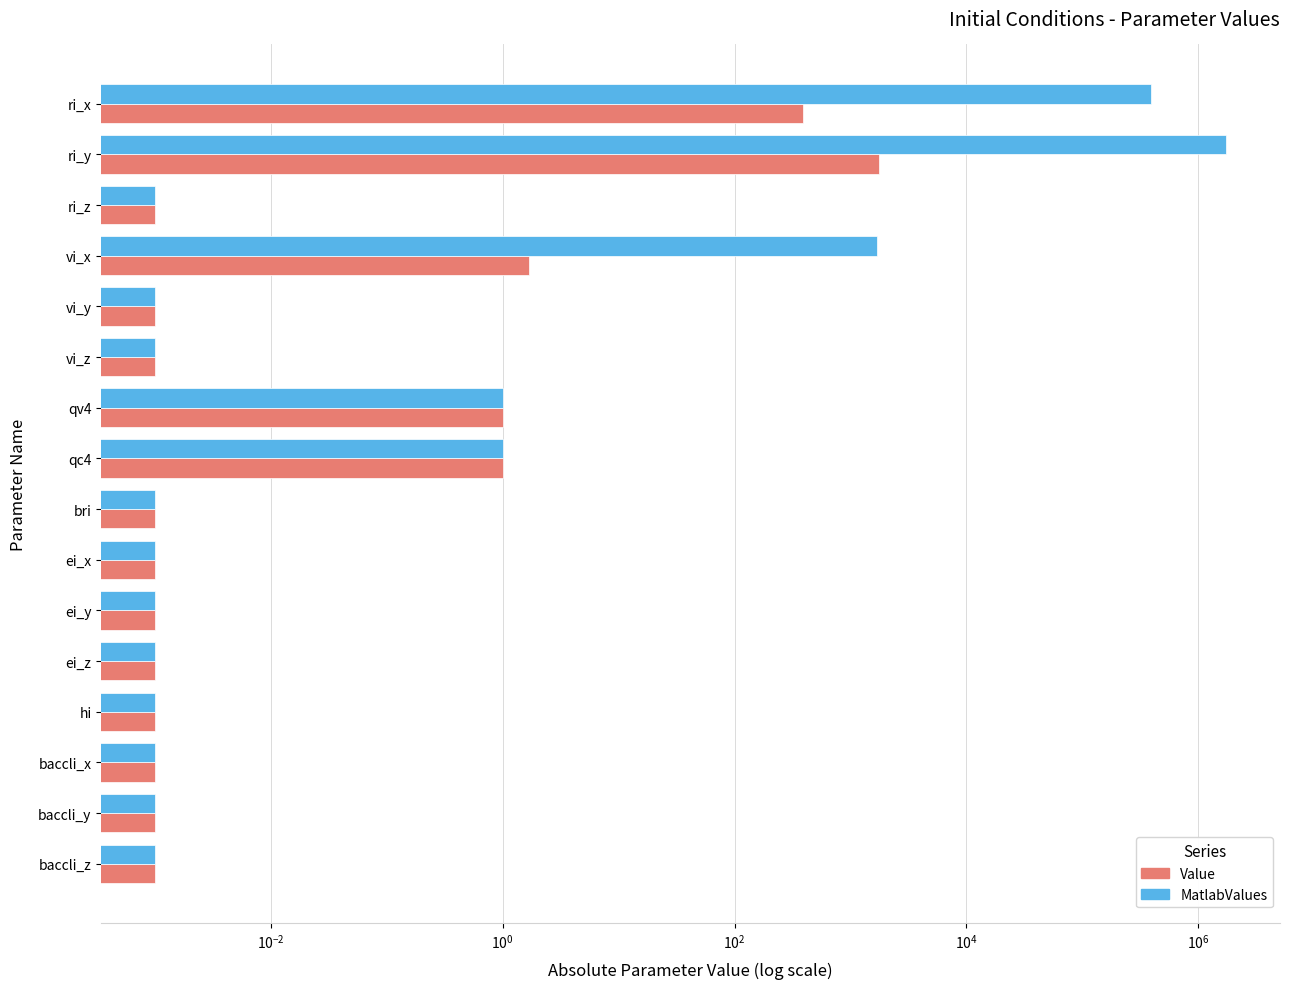

What is the value of the Value bar at the 1st from the left?

390.0